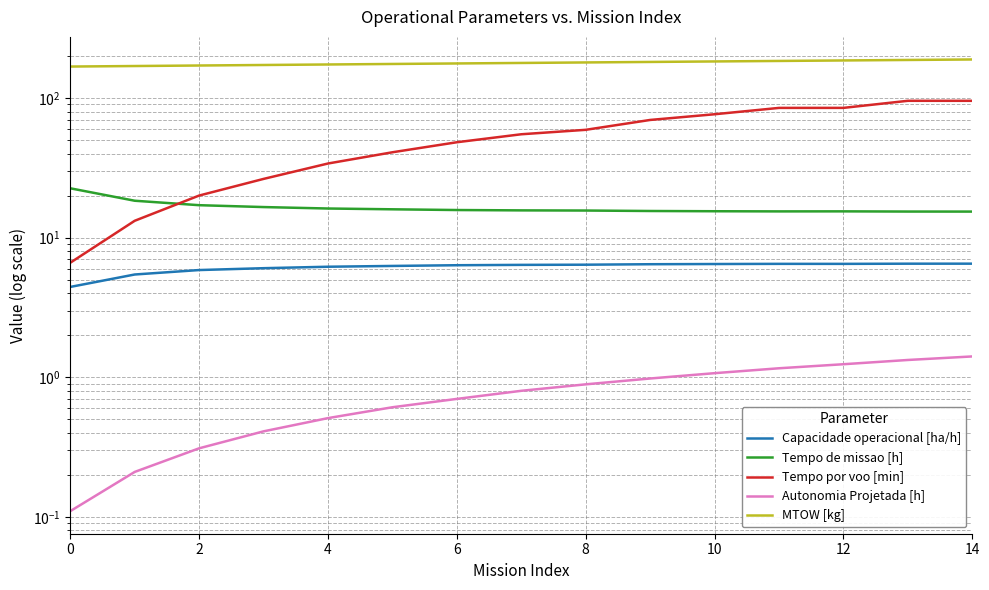

Is it true that Capacidade operacional [ha/h] equals 6.3 at 10?

True